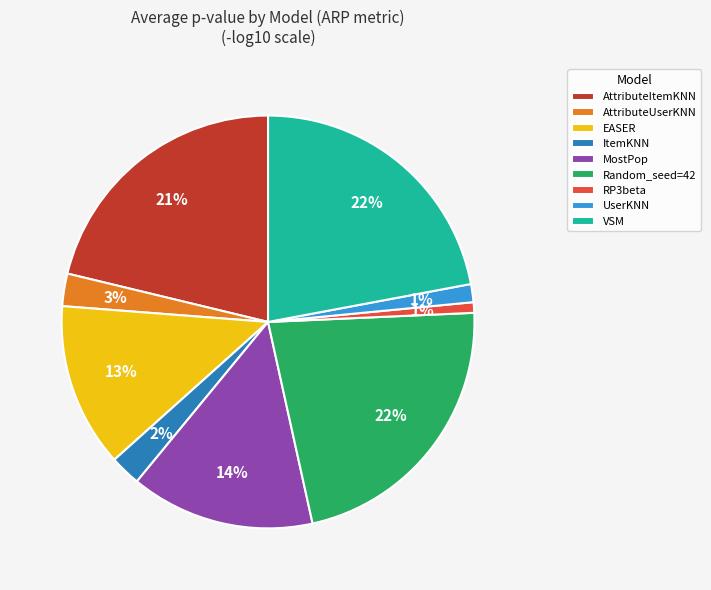

Is it true that RP3beta is 1% of the pie?

True